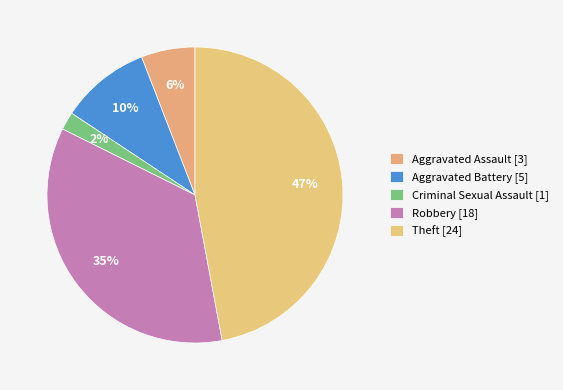

To the nearest percent, what is the average slice percentage?

20%